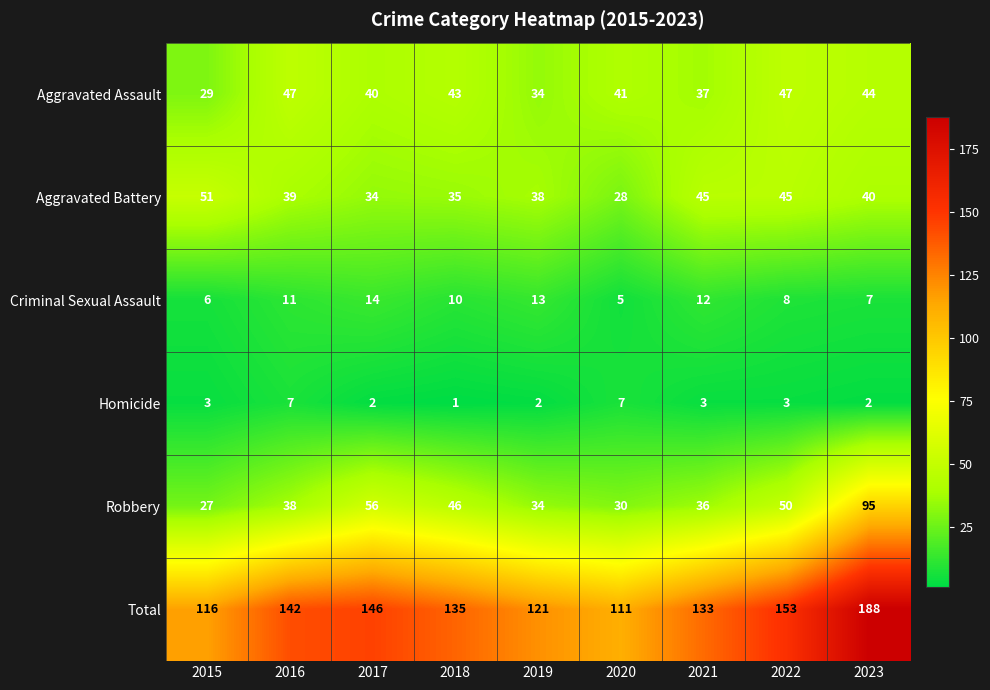

How many Criminal Sexual Assault values are between 7 and 12?

5